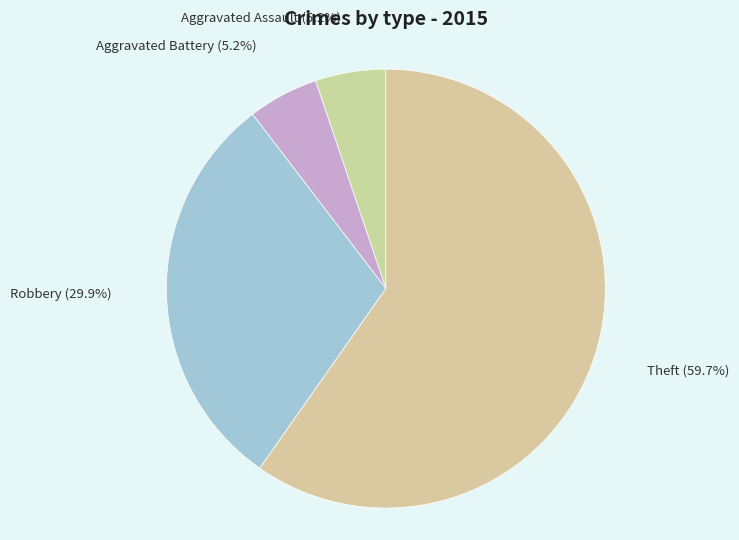

Approximately how many times larger is the value at Theft compared to Aggravated Battery?

11.5